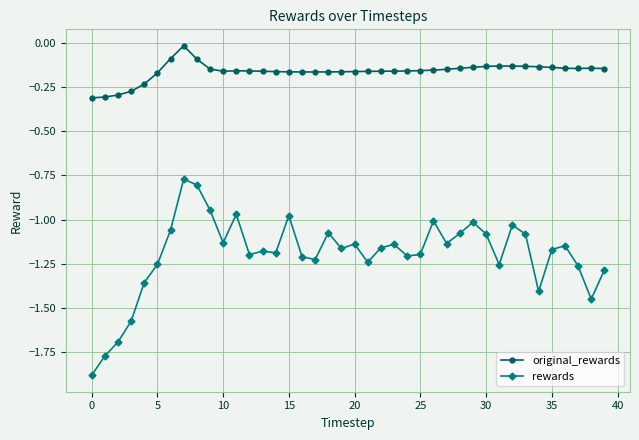

What is the difference between the second highest and minimum values in the rewards series?

1.1